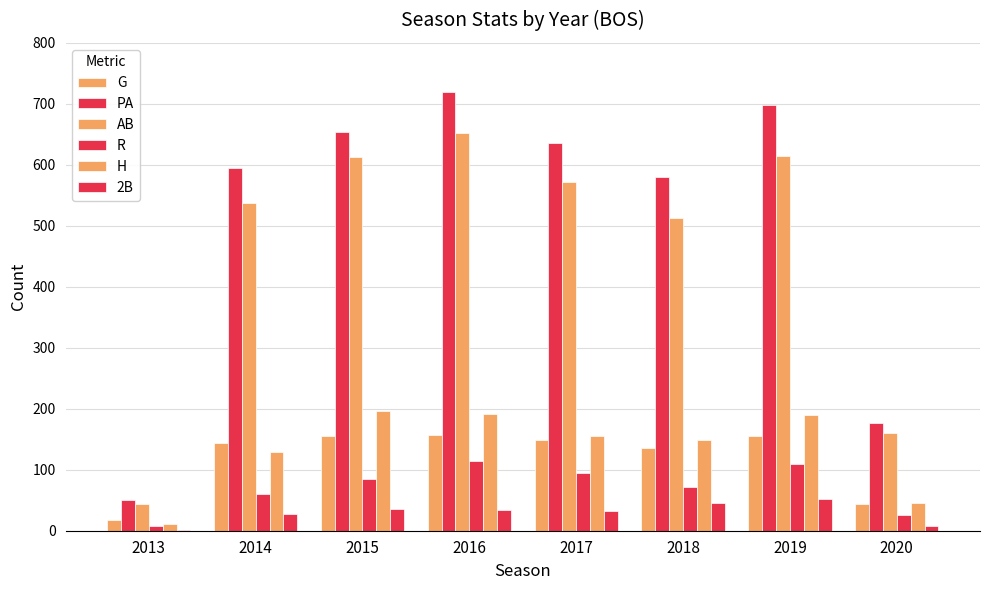

Where is PA nearest to the value 384?

2018